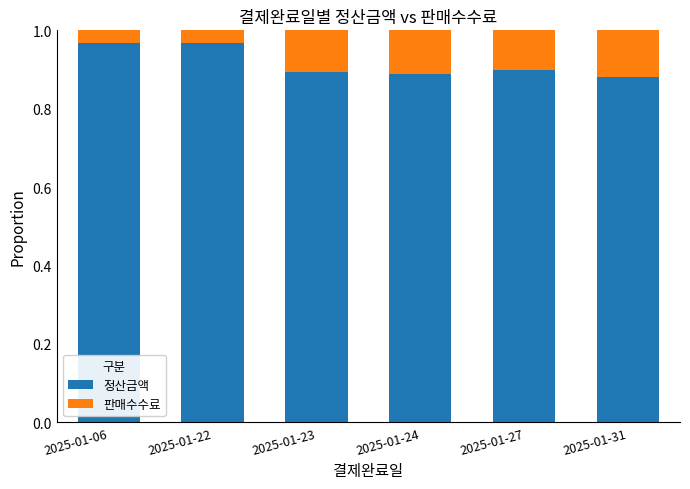

What is the sum of all 정산금액 values?

5.5